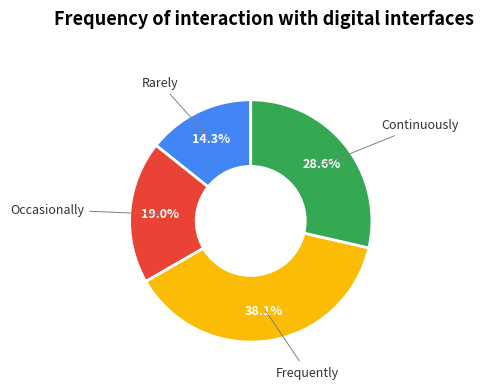

Is there any slice that represents more than half of the pie?

No